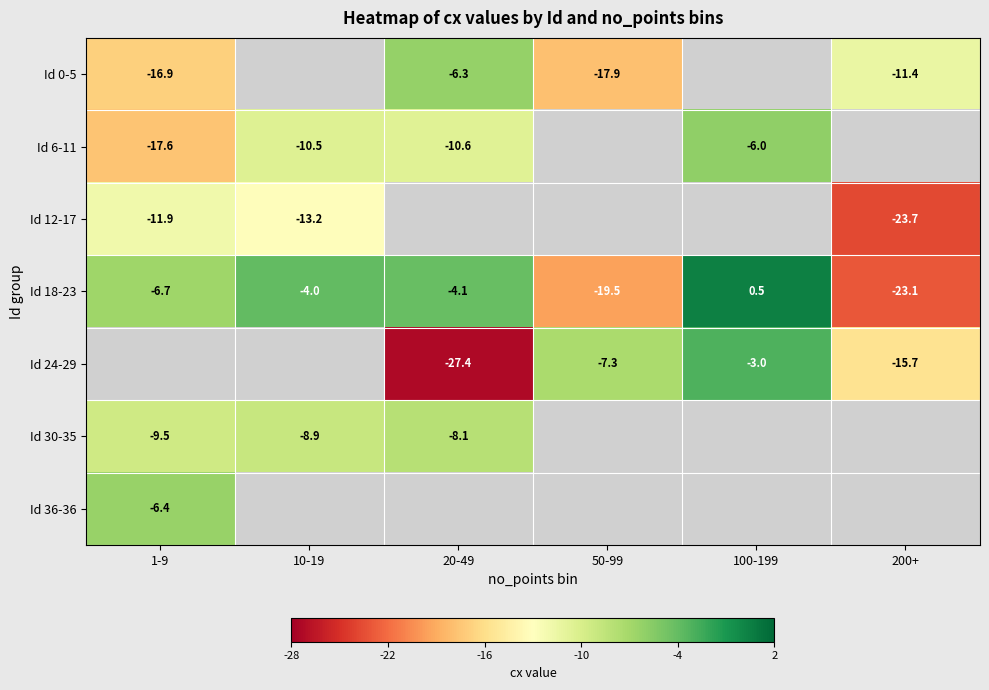

How many values in the Id 24-29 series exceed -27?

3